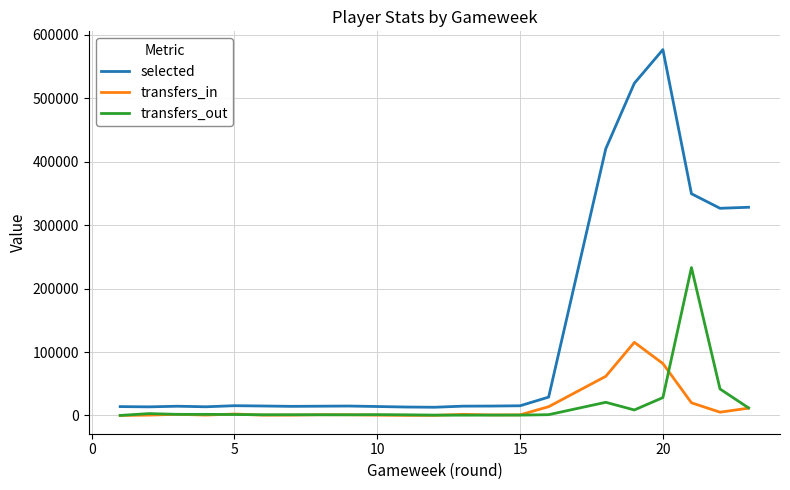

Which series has the widest spread of values?

selected